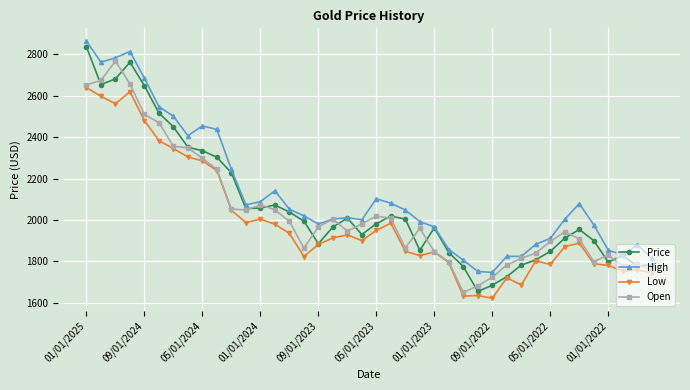

What is the maximum value shown in the chart?

2862.9